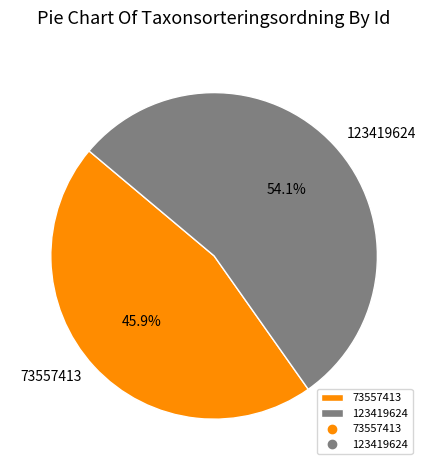

What is the largest slice in the pie chart?

123419624